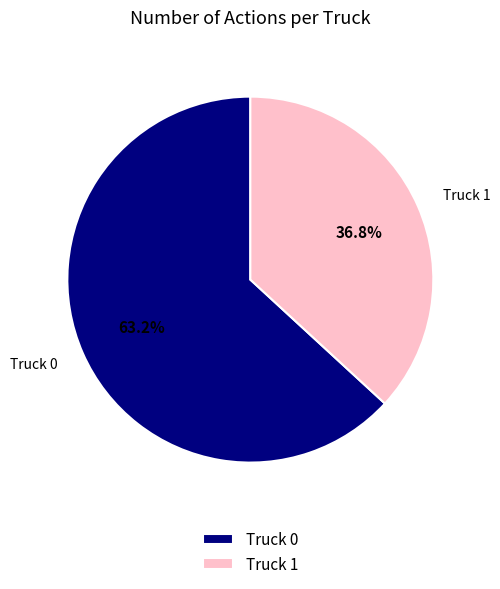

The Truck 0 slice represents 63% of the pie. True or false?

True